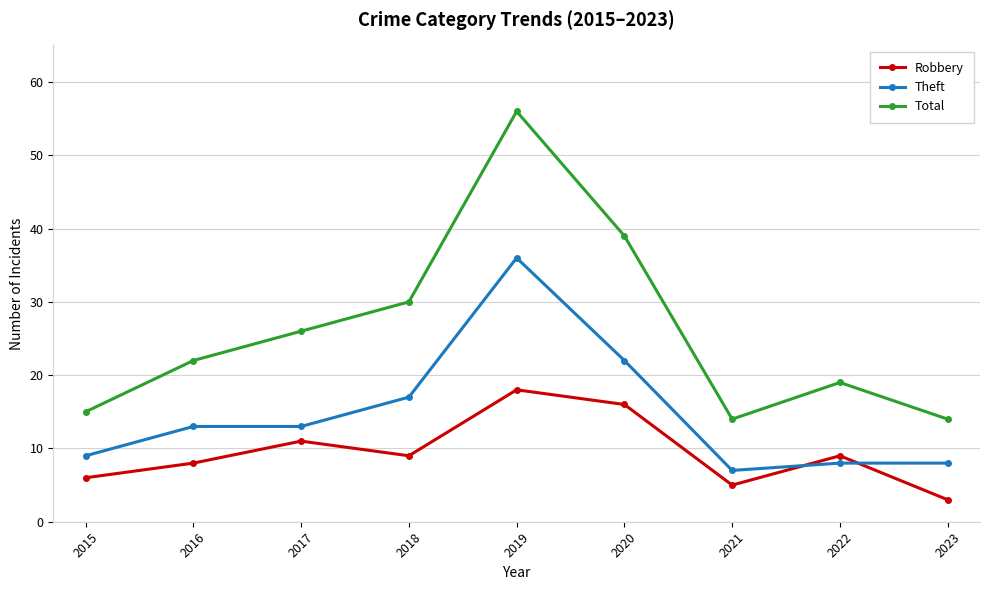

Reading left to right, transcribe all the data shown in this chart.

Robbery: 2015=6	2016=8	2017=11	2018=9	2019=18	2020=16	2021=5	2022=9	2023=3
Theft: 2015=9	2016=13	2017=13	2018=17	2019=36	2020=22	2021=7	2022=8	2023=8
Total: 2015=15	2016=22	2017=26	2018=30	2019=56	2020=39	2021=14	2022=19	2023=14